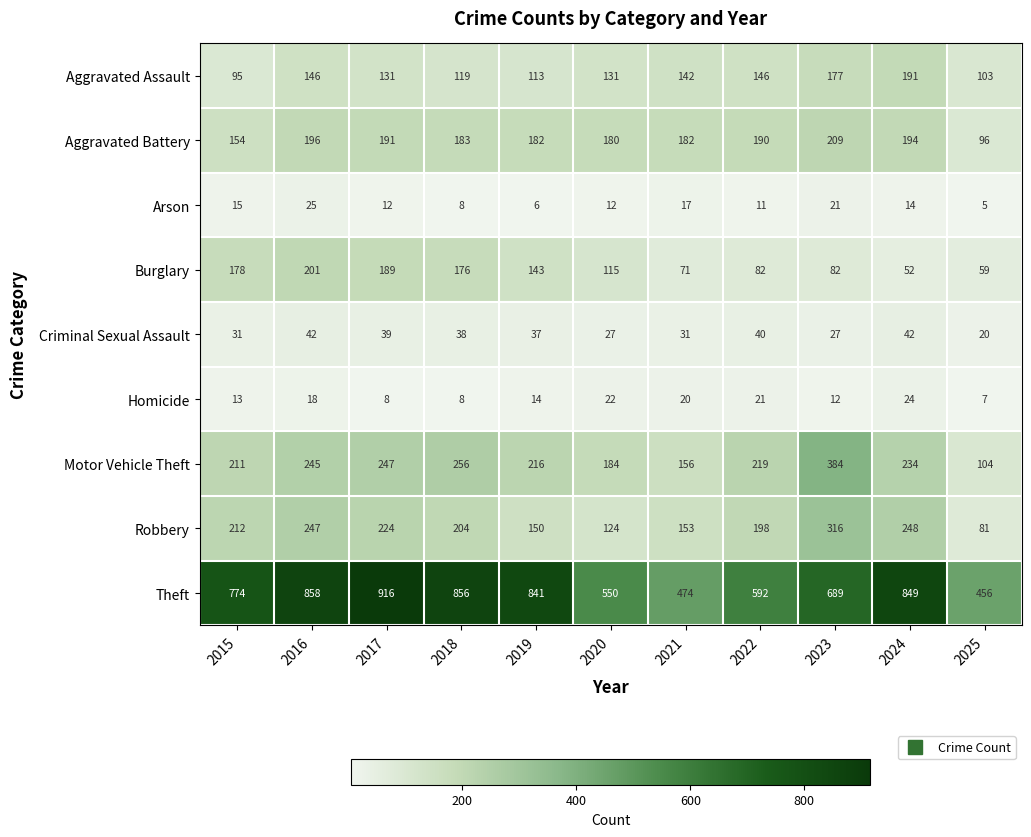

The Aggravated Battery series shows 154 at 2015. True or false?

True